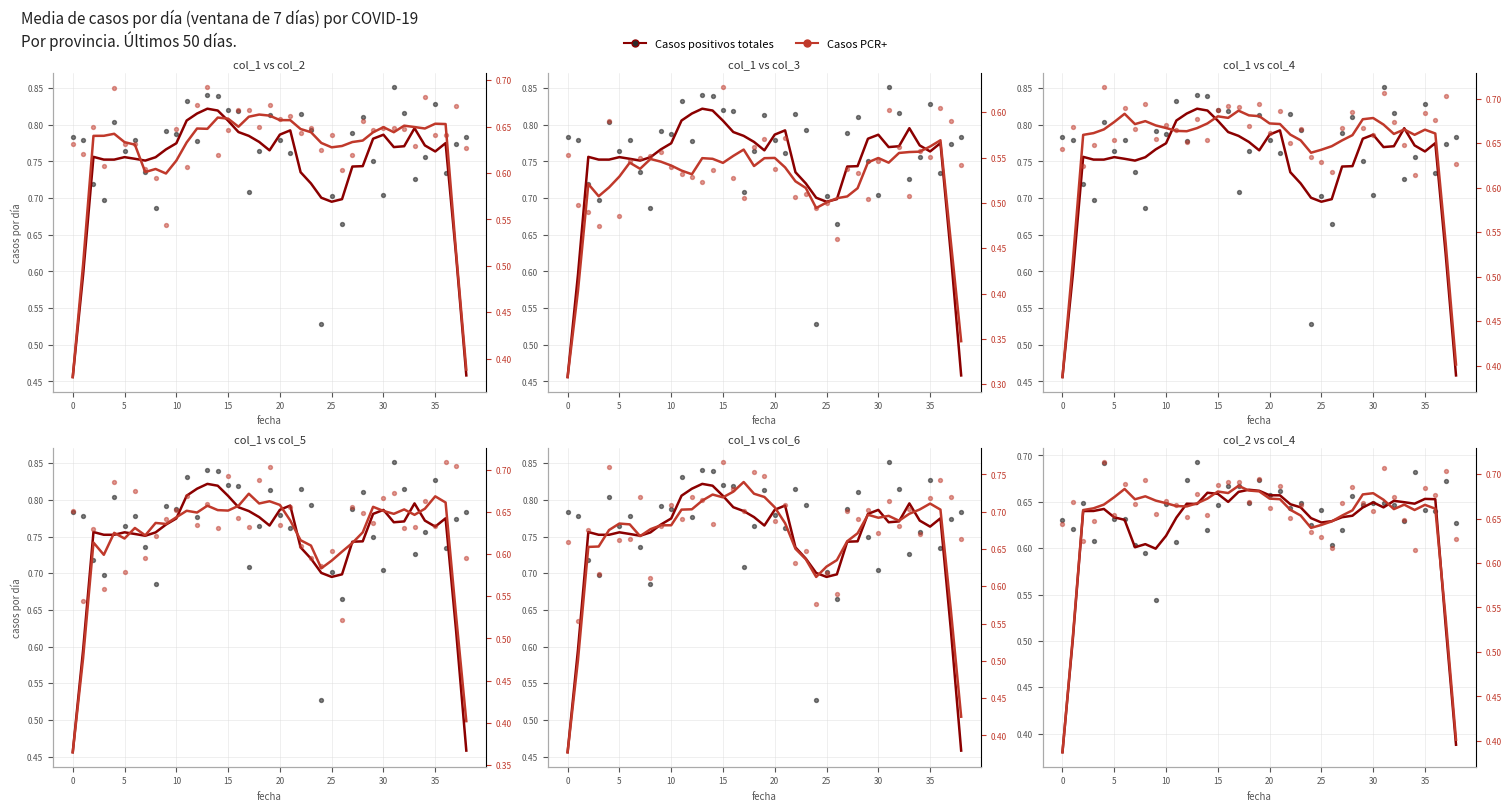

At which category is the sum across all series the highest?

4